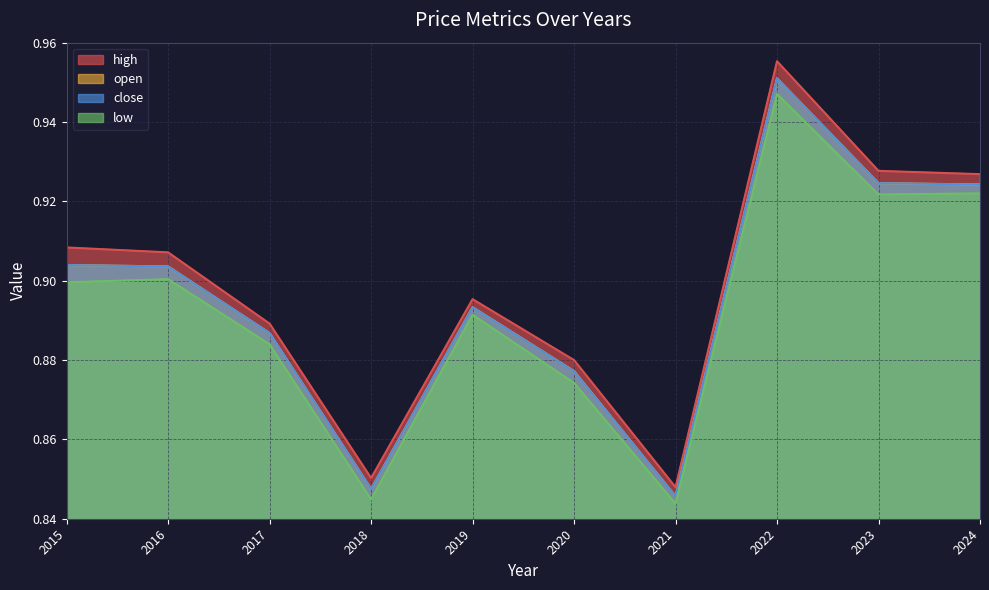

Which has a higher value, 2023 or 2016?

2023